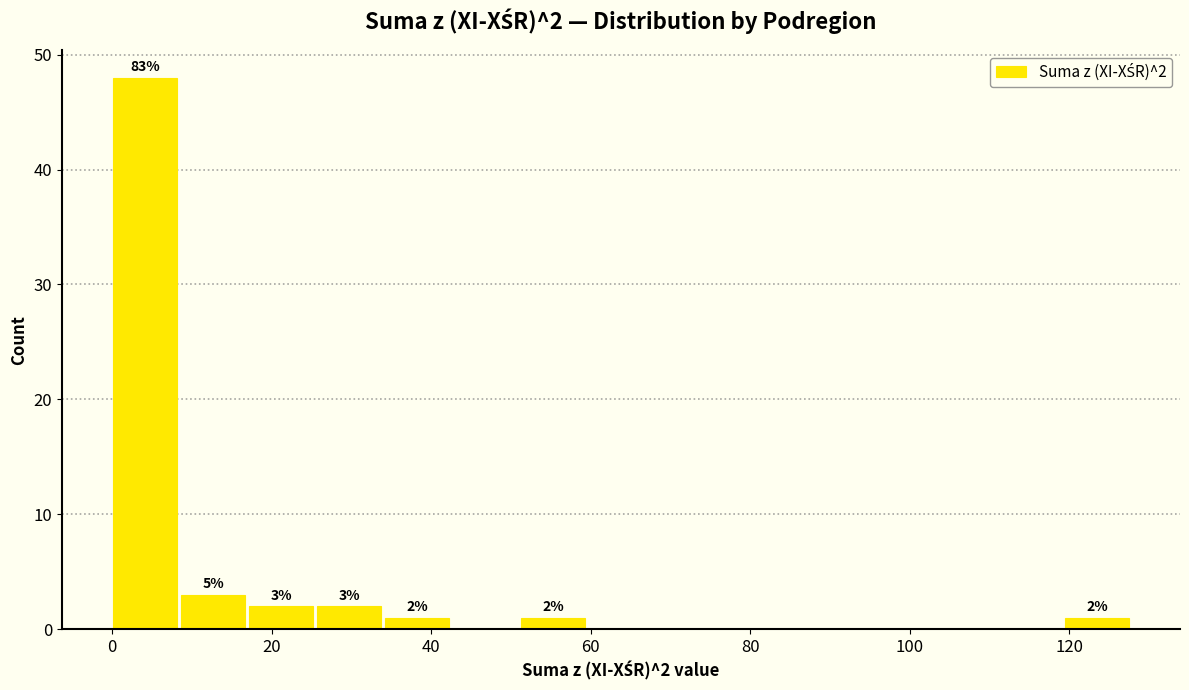

Which range on the x-axis has the tallest bar?

0 to 8